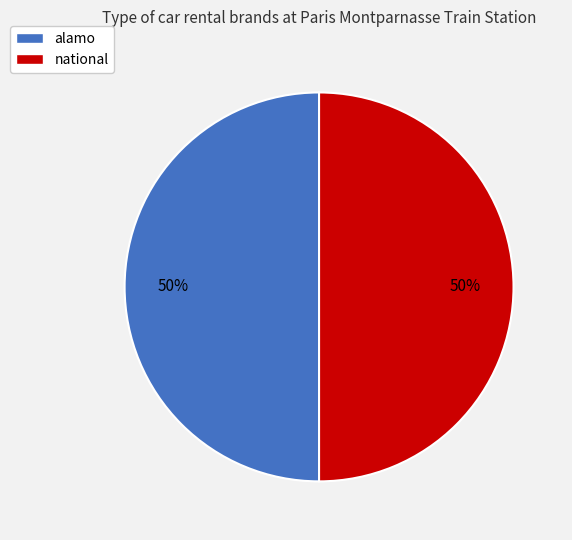

True or false: alamo accounts for 50% of the total.

True